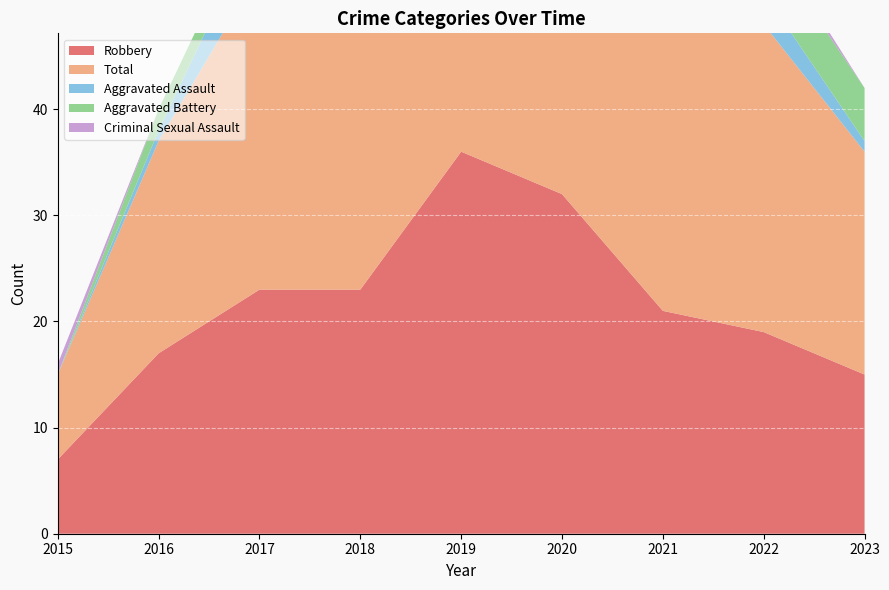

Reading left to right, extract all data points from this chart.

Robbery: 2015=7	2016=17	2017=23	2018=23	2019=36	2020=32	2021=21	2022=19	2023=15
Total: 2015=8	2016=20	2017=30	2018=32	2019=41	2020=39	2021=29	2022=29	2023=21
Aggravated Assault: 2015=0	2016=1	2017=5	2018=6	2019=1	2020=3	2021=1	2022=3	2023=1
Aggravated Battery: 2015=0	2016=2	2017=2	2018=2	2019=3	2020=4	2021=7	2022=5	2023=5
Criminal Sexual Assault: 2015=1	2016=0	2017=0	2018=1	2019=1	2020=0	2021=0	2022=1	2023=0